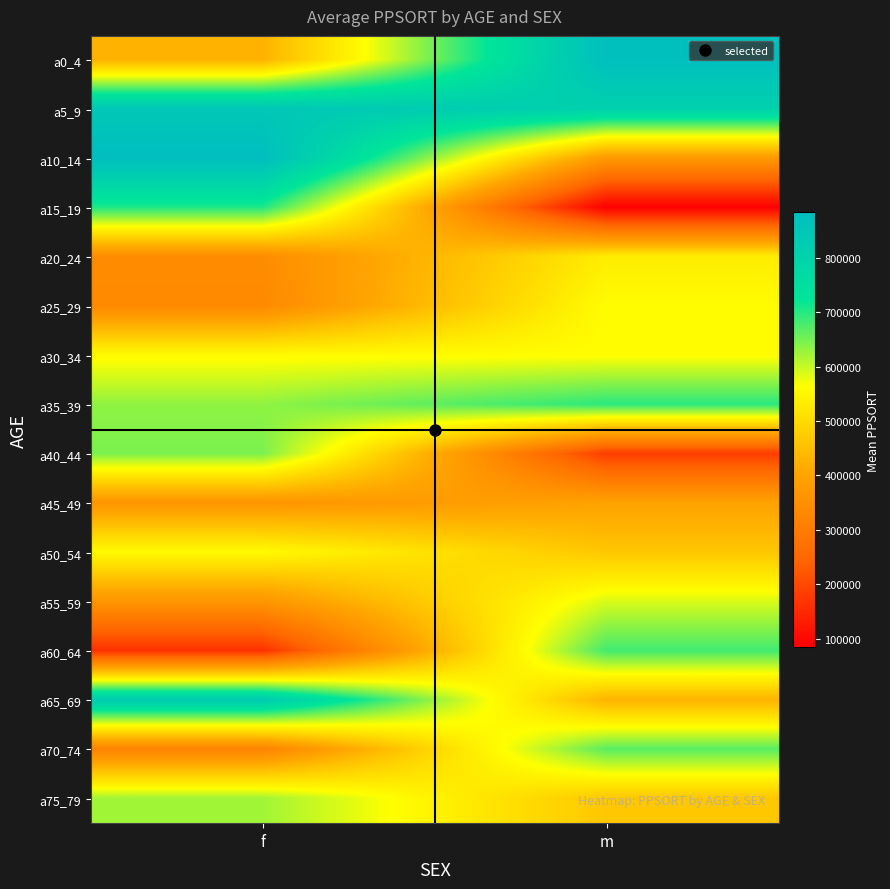

Rank the series by their maximum value, from highest to lowest.

a10_14, a0_4, a5_9, a65_69, a15_19, a35_39, a60_64, a70_74, a40_44, a75_79, a55_59, a25_29, a30_34, a50_54, a20_24, a45_49